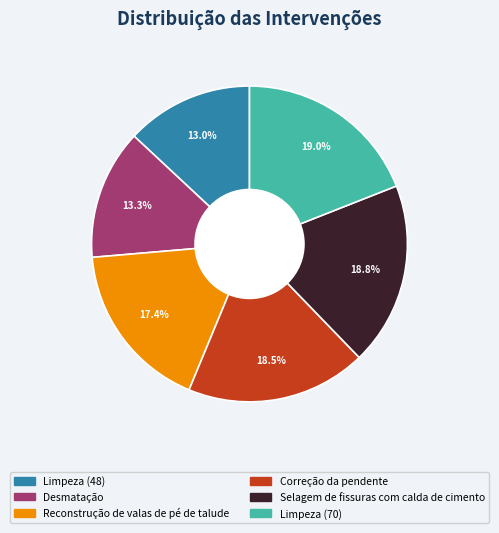

True or false: Reconstrução de valas de pé de talude accounts for 17% of the total.

True